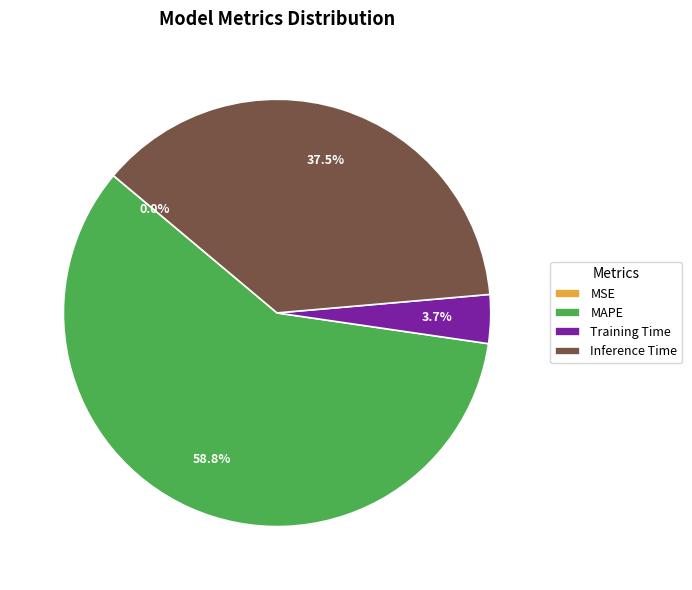

What is the total percentage of Inference Time and Training Time?

41.2%